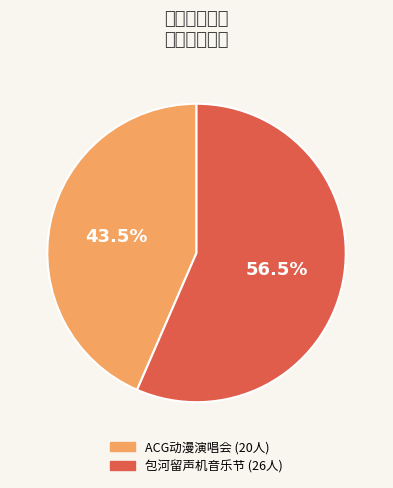

To the nearest percent, what is the average slice percentage?

50%